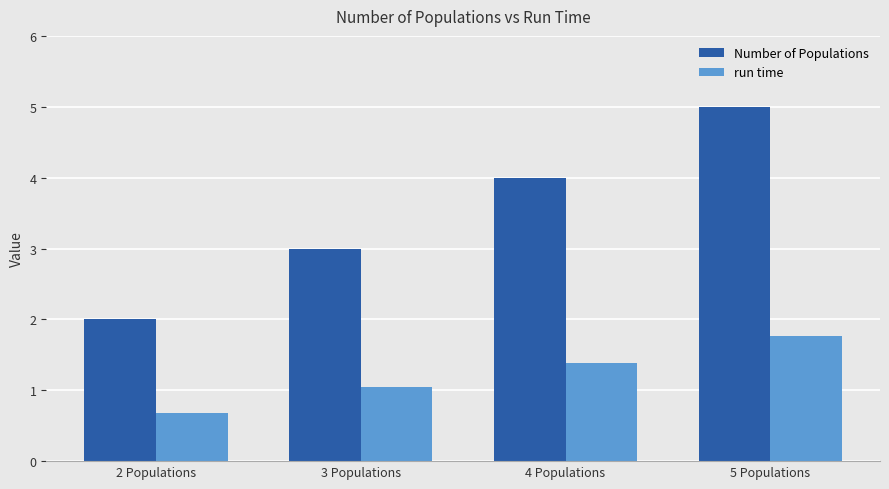

Reading left to right, extract all data points from this chart.

Number of Populations: 2.0	3.0	4.0	5.0
run time: 0.7	1.0	1.4	1.8